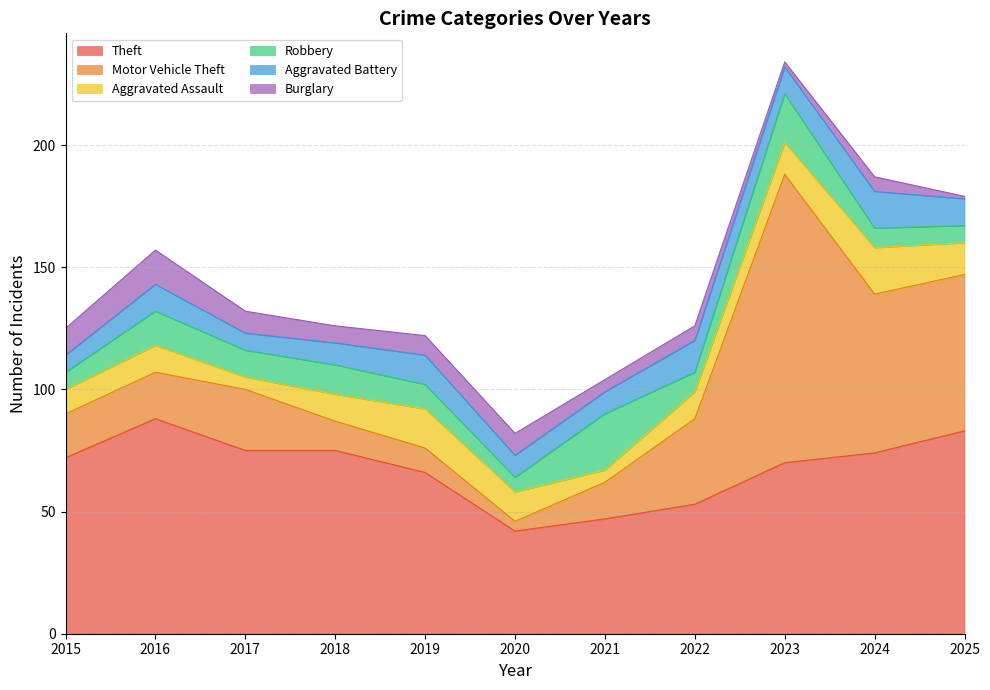

Reading right to left, transcribe all the data shown in this chart.

Theft: 2025=83	2024=74	2023=70	2022=53	2021=47	2020=42	2019=66	2018=75	2017=75	2016=88	2015=72
Motor Vehicle Theft: 2025=64	2024=65	2023=118	2022=35	2021=15	2020=4	2019=10	2018=12	2017=25	2016=19	2015=18
Aggravated Assault: 2025=13	2024=19	2023=13	2022=11	2021=5	2020=12	2019=16	2018=11	2017=5	2016=11	2015=10
Robbery: 2025=7	2024=8	2023=20	2022=8	2021=23	2020=6	2019=10	2018=12	2017=11	2016=14	2015=7
Aggravated Battery: 2025=11	2024=15	2023=11	2022=13	2021=9	2020=9	2019=12	2018=9	2017=7	2016=11	2015=7
Burglary: 2025=1	2024=6	2023=2	2022=6	2021=5	2020=9	2019=8	2018=7	2017=9	2016=14	2015=11